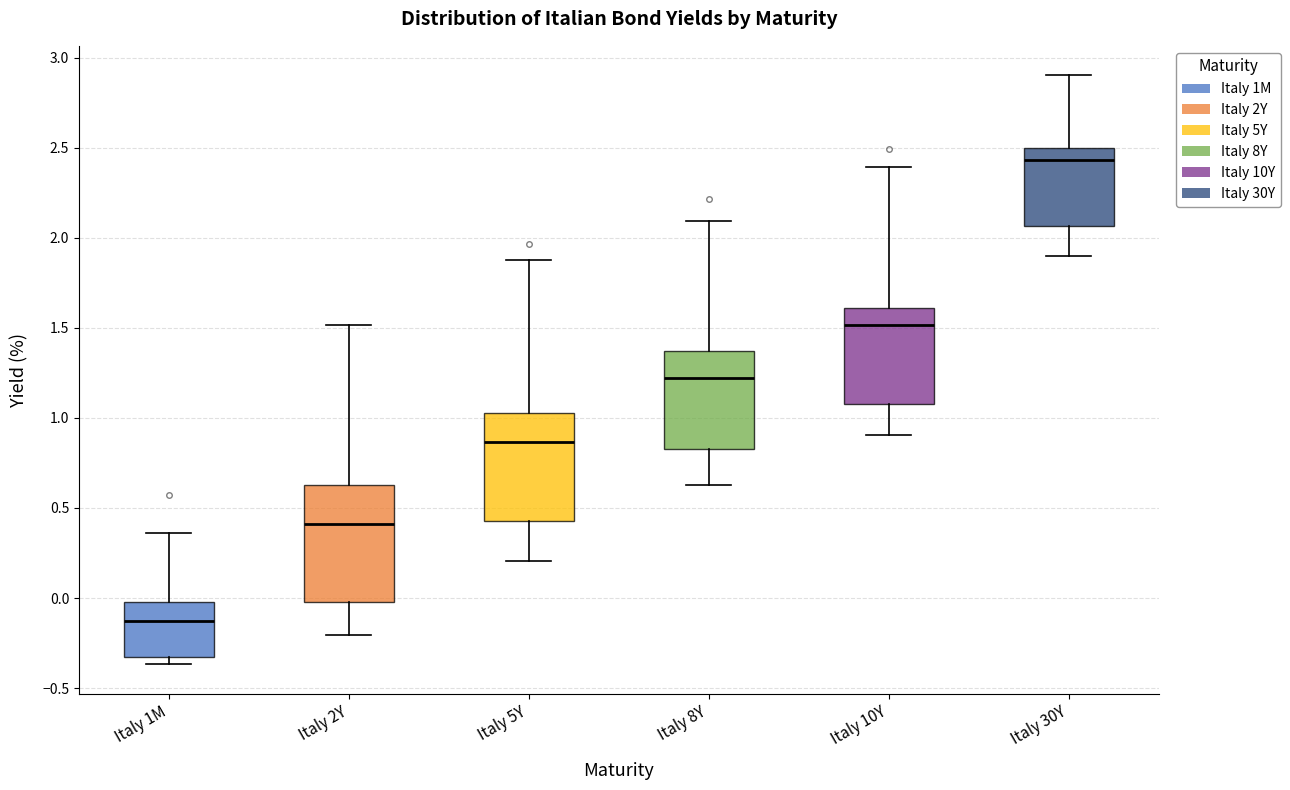

Reading left to right, read every box against the y-axis: the position of its median line, the range the box covers, and the ends of its whiskers. The values are not printed on the chart, so give them approximately, as read against the axis.

Italy 1M: median -0.15, box -0.35 to 0.00, whiskers -0.35 (just below the box's lower edge) to 0.35
Italy 2Y: median 0.40, box 0.00 to 0.65, whiskers -0.20 to 1.50
Italy 5Y: median 0.85, box 0.45 to 1.05, whiskers 0.20 to 1.85
Italy 8Y: median 1.20, box 0.85 to 1.35, whiskers 0.65 to 2.10
Italy 10Y: median 1.50, box 1.10 to 1.60, whiskers 0.90 to 2.40
Italy 30Y: median 2.45, box 2.05 to 2.50, whiskers 1.90 to 2.90